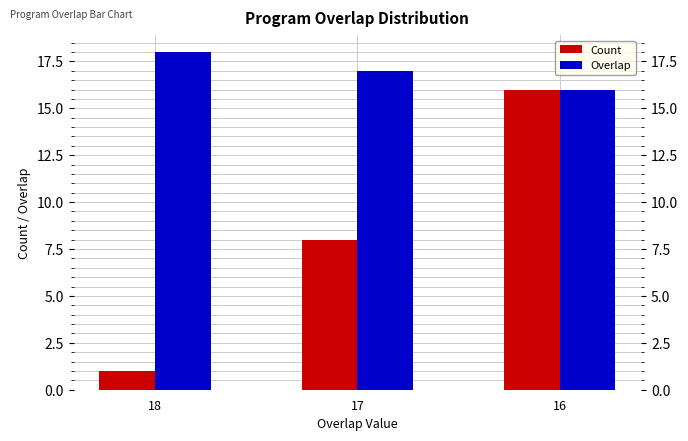

Count the Count values in the range 1 to 16.

3